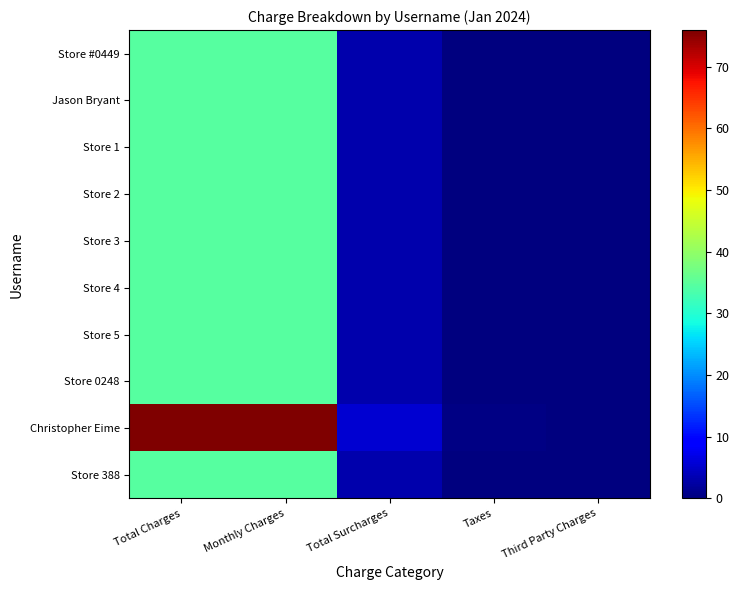

Rank the series at Taxes from lowest to highest value.

Store #0449, Jason Bryant, Store 1, Store 2, Store 3, Store 4, Store 5, Store 0248, Store 388, Christopher Eime